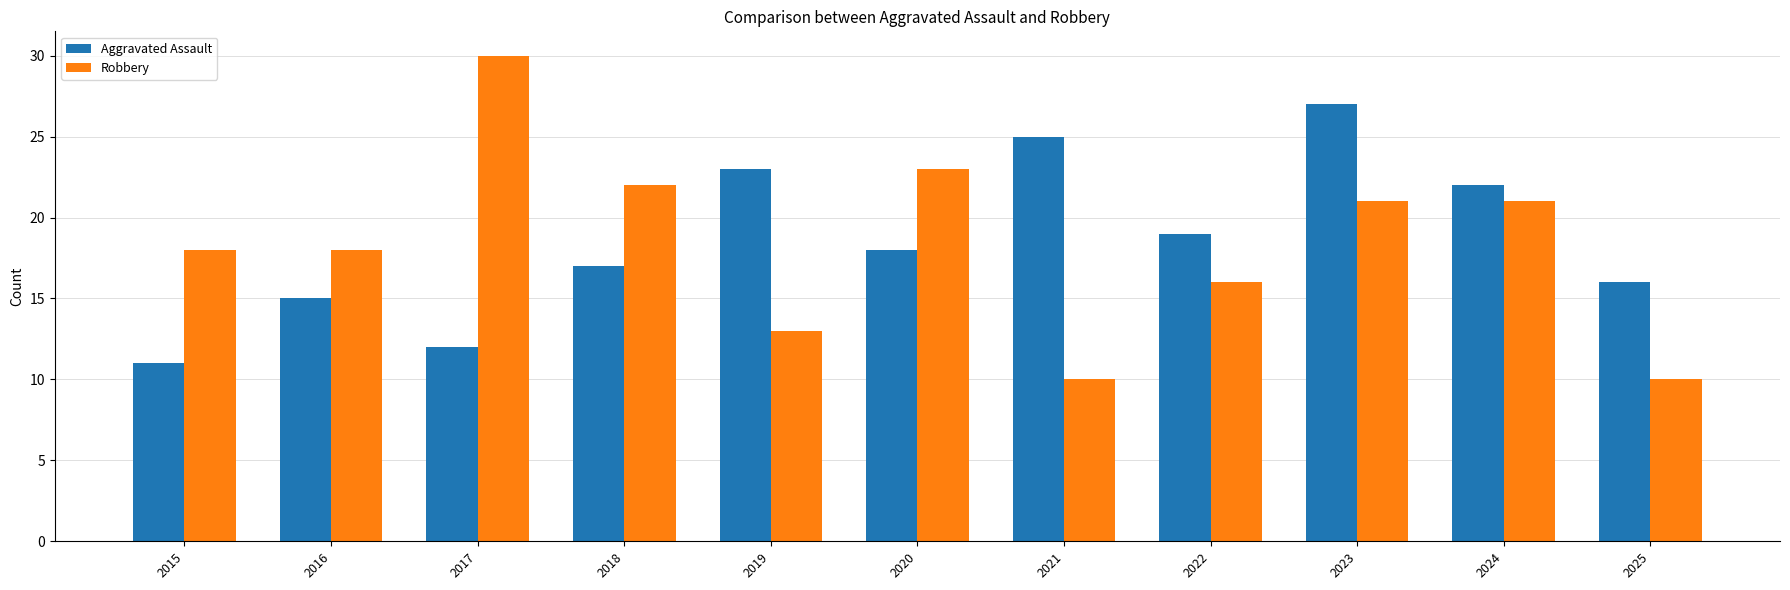

List the series in order of their peak value, highest first.

Robbery, Aggravated Assault